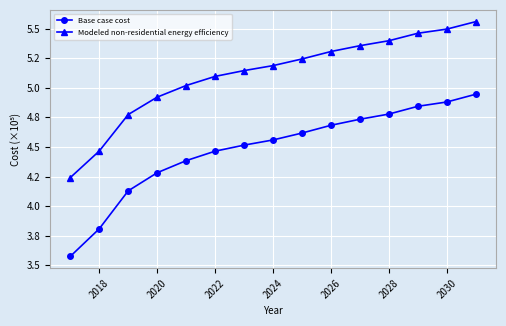

Is this an area chart (filled region under the line)?

No